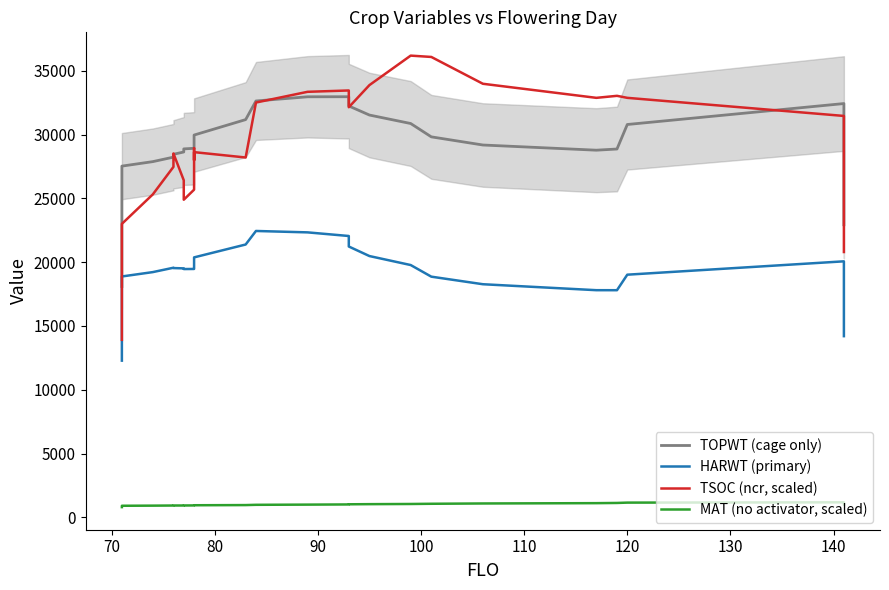

What is the spread (max minus min) of values at 70?

26609.0